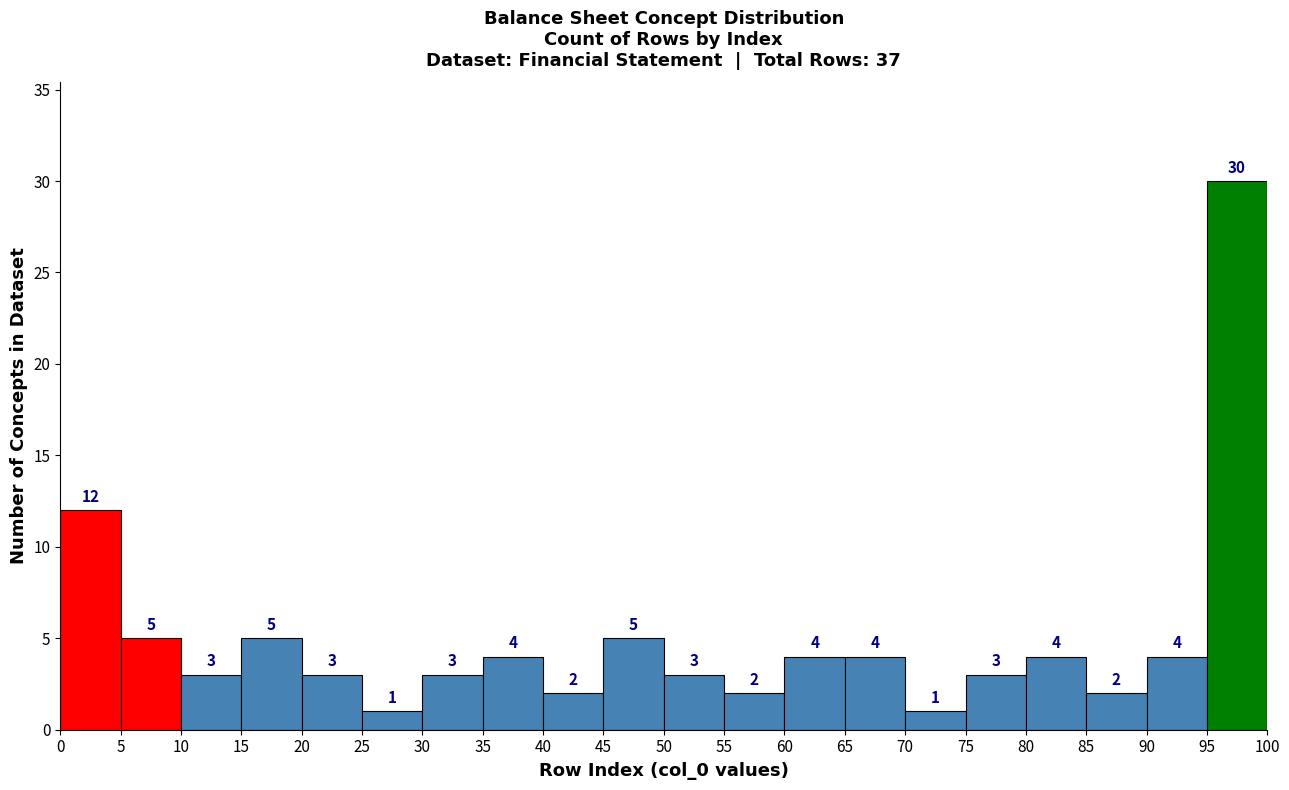

What is the height of the bar covering 60 to 65 on the x-axis?

4